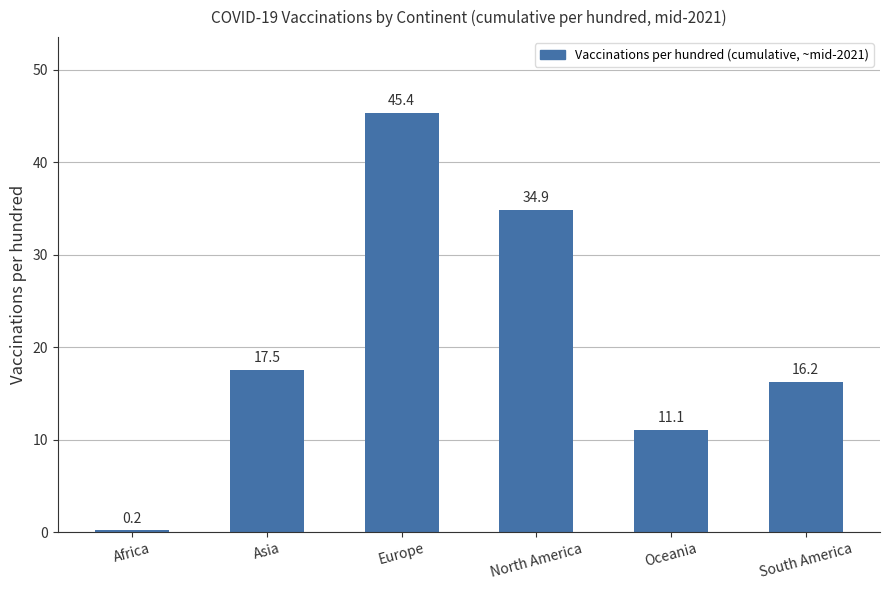

What is the change in value from North America to Oceania?

-23.8